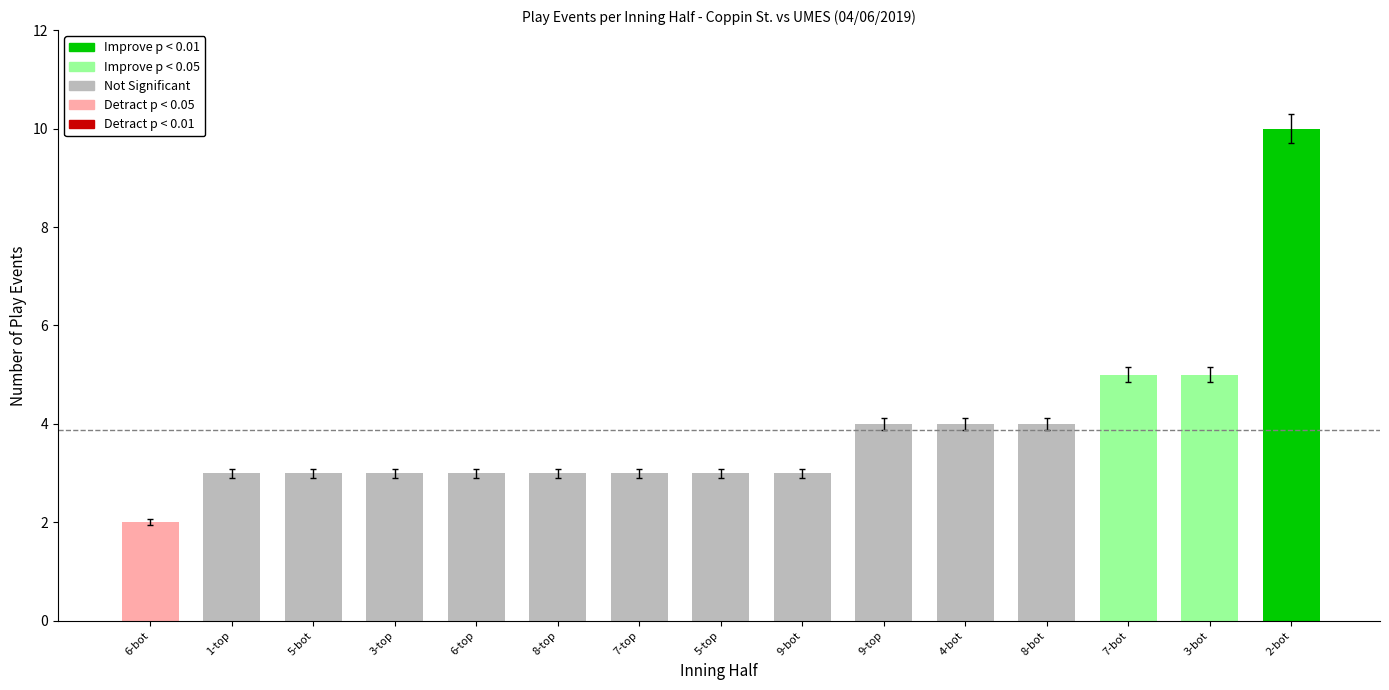

What is the approximate value at 8-bot?

4